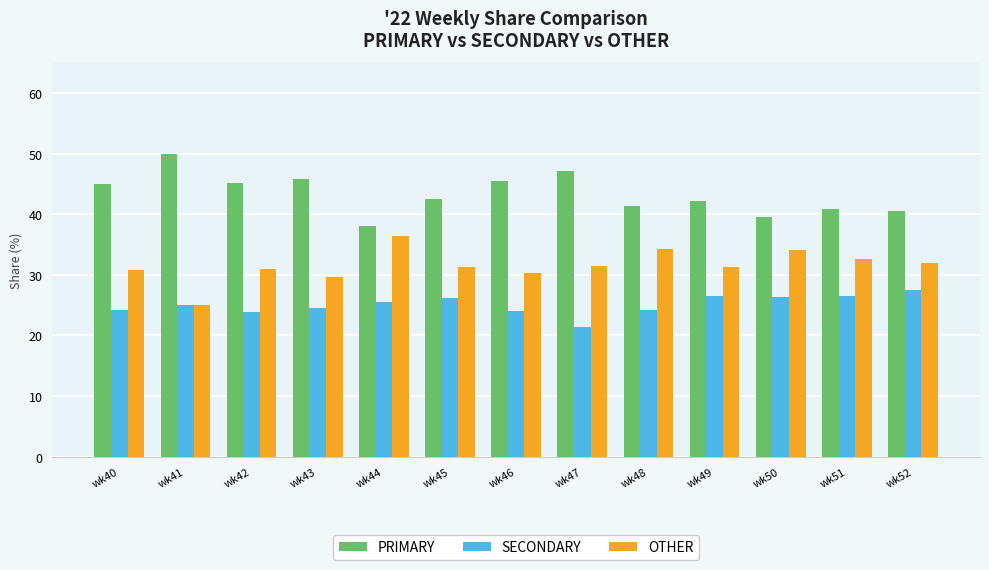

Does the chart contain any negative values?

No